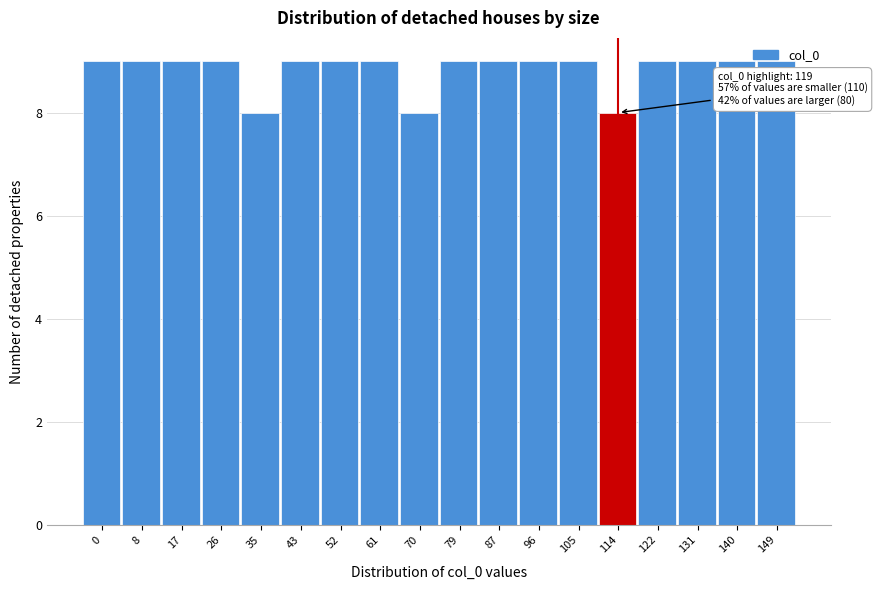

The chart shows a value of 9 at 140. True or false?

True